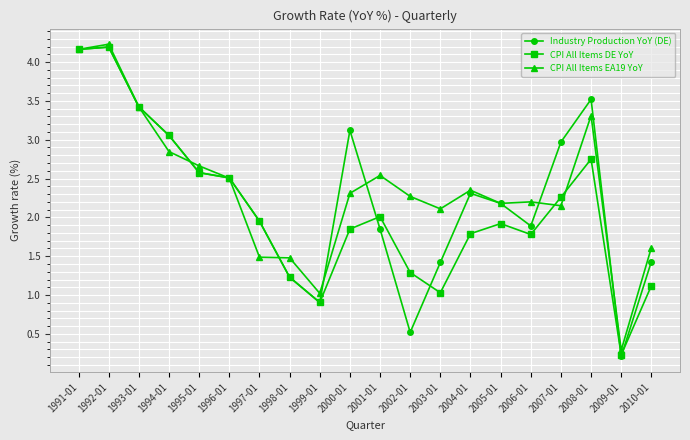

What is the label of the 2nd point from the left?

1992-01